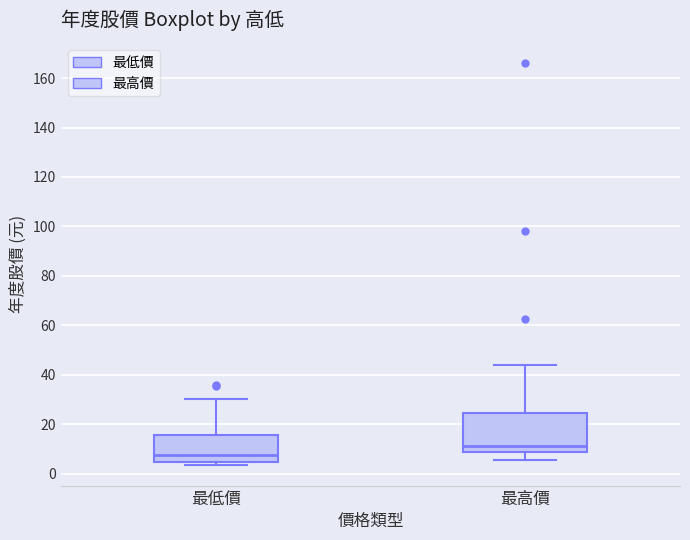

Reading left to right, transcribe this box plot: for each box, give where its median line is, the range the box spans, and where its two whiskers end, as read against the y-axis. The values are not printed on the chart, so give them approximately, as read against the axis.

最低價: median 8, box 4 to 16, whiskers 4 (just below the box's lower edge) to 30
最高價: median 12, box 8 to 24, whiskers 6 to 44